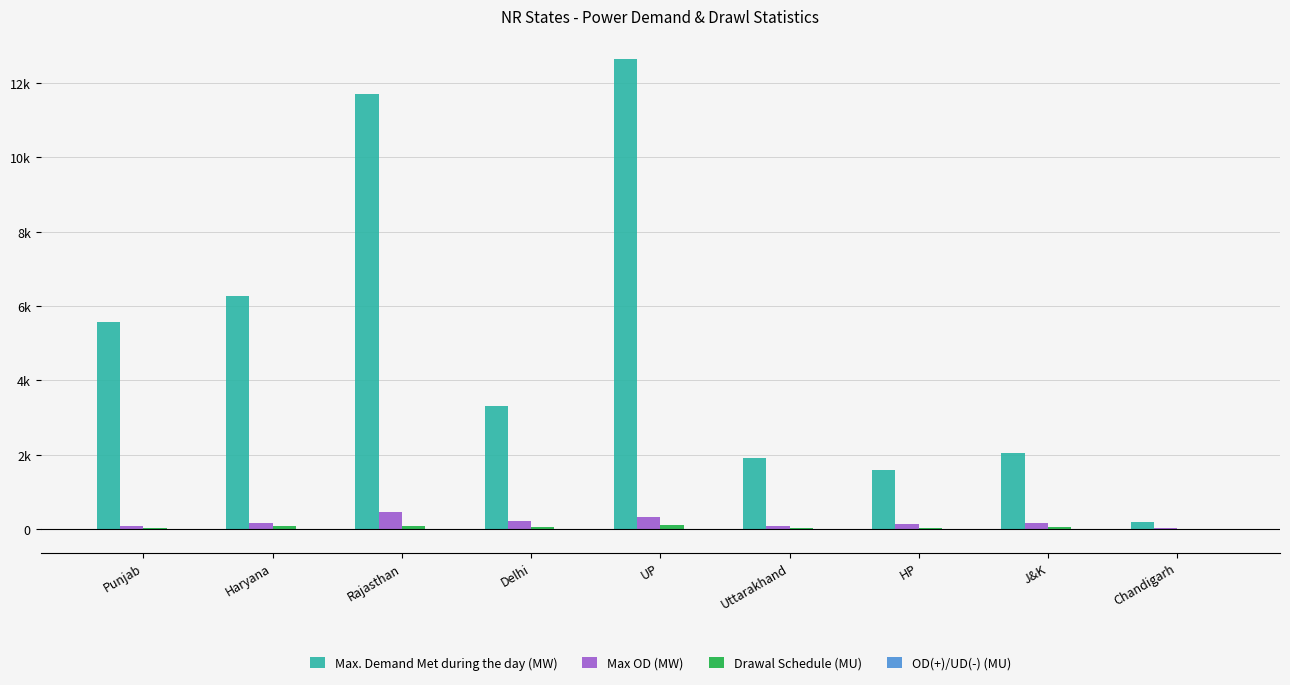

Reading left to right, list all the values displayed in this chart.

Max. Demand Met during the day (MW): Punjab=55.8	Haryana=62.6	Rajasthan=116.9	Delhi=33.1	UP=126.3	Uttarakhand=19.0	HP=15.8	J&K=20.5	Chandigarh=1.9
Max OD (MW): Punjab=0.9	Haryana=1.5	Rajasthan=4.6	Delhi=2.2	UP=3.3	Uttarakhand=0.9	HP=1.2	J&K=1.6	Chandigarh=0.4
Drawal Schedule (MU): Punjab=0.3	Haryana=0.7	Rajasthan=0.7	Delhi=0.5	UP=1.1	Uttarakhand=0.2	HP=0.2	J&K=0.4	Chandigarh=0.0
OD(+)/UD(-) (MU): Punjab=0.0	Haryana=0.0	Rajasthan=0.0	Delhi=-0.0	UP=0.0	Uttarakhand=0.0	HP=0.0	J&K=-0.0	Chandigarh=0.0